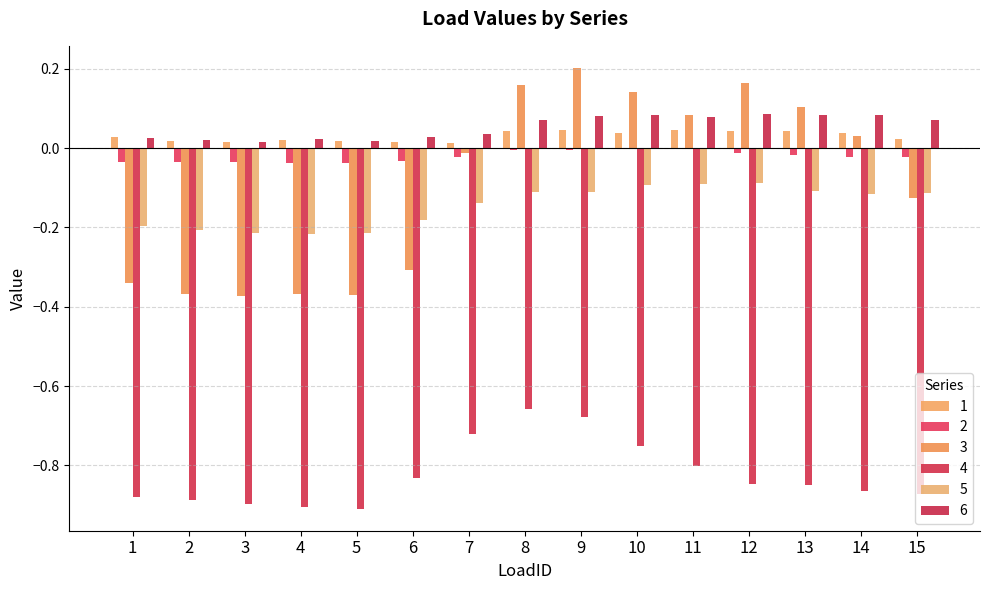

Reading right to left, transcribe all the data shown in this chart.

1: 15=0.0	14=0.0	13=0.0	12=0.0	11=0.0	10=0.0	9=0.0	8=0.0	7=0.0	6=0.0	5=0.0	4=0.0	3=0.0	2=0.0	1=0.0
2: 15=-0.0	14=-0.0	13=-0.0	12=-0.0	11=-0.0	10=-0.0	9=-0.0	8=-0.0	7=-0.0	6=-0.0	5=-0.0	4=-0.0	3=-0.0	2=-0.0	1=-0.0
3: 15=-0.1	14=0.0	13=0.1	12=0.2	11=0.1	10=0.1	9=0.2	8=0.2	7=-0.0	6=-0.3	5=-0.4	4=-0.4	3=-0.4	2=-0.4	1=-0.3
4: 15=-0.9	14=-0.9	13=-0.8	12=-0.8	11=-0.8	10=-0.8	9=-0.7	8=-0.7	7=-0.7	6=-0.8	5=-0.9	4=-0.9	3=-0.9	2=-0.9	1=-0.9
5: 15=-0.1	14=-0.1	13=-0.1	12=-0.1	11=-0.1	10=-0.1	9=-0.1	8=-0.1	7=-0.1	6=-0.2	5=-0.2	4=-0.2	3=-0.2	2=-0.2	1=-0.2
6: 15=0.1	14=0.1	13=0.1	12=0.1	11=0.1	10=0.1	9=0.1	8=0.1	7=0.0	6=0.0	5=0.0	4=0.0	3=0.0	2=0.0	1=0.0